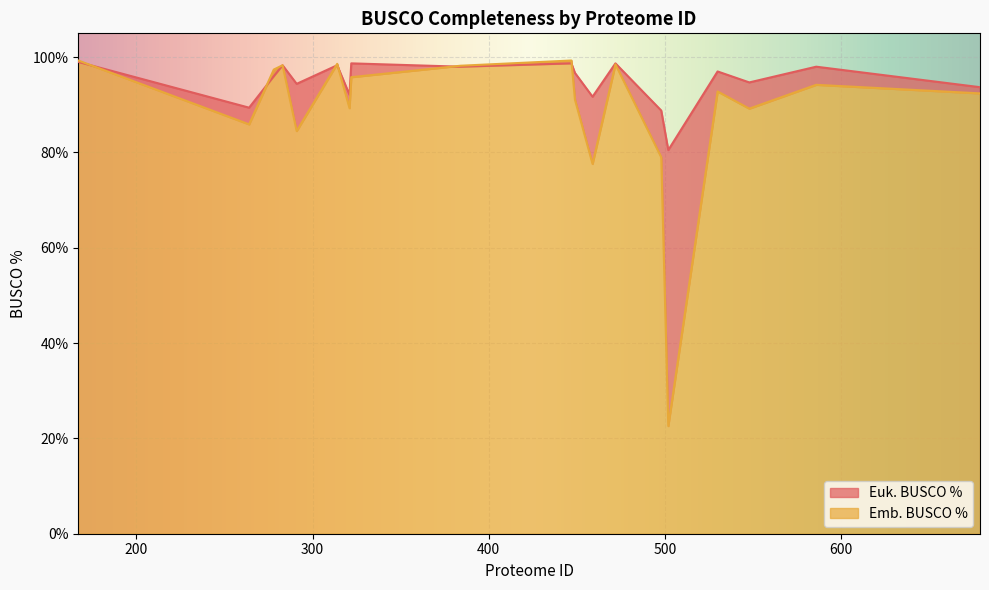

Rank the categories by Emb. BUSCO % value from lowest to highest.

502, 459, 498, 291, 264, 548, 321, 449, 679, 530, 586, 322, 278, 384, 283, 472, 314, 167, 447